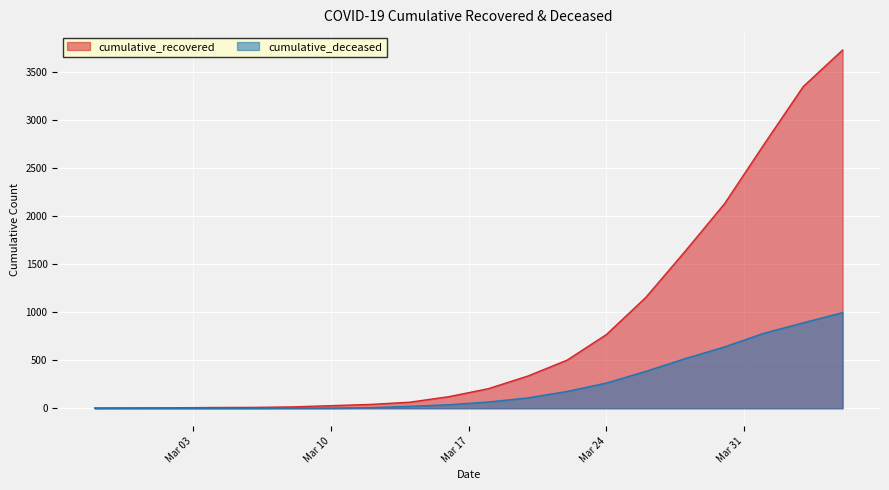

At how many categories does at least one series exceed 2983?

2